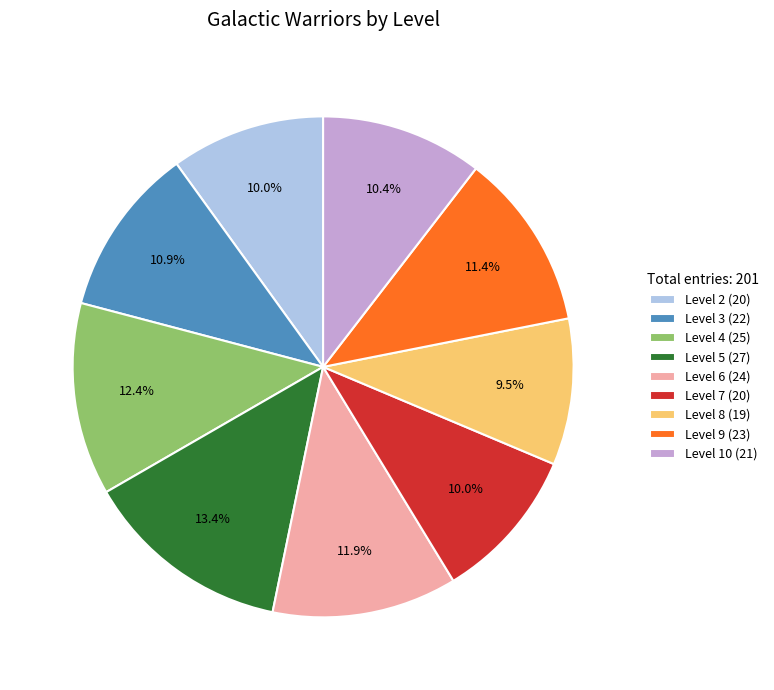

How many slices are in this pie chart?

9